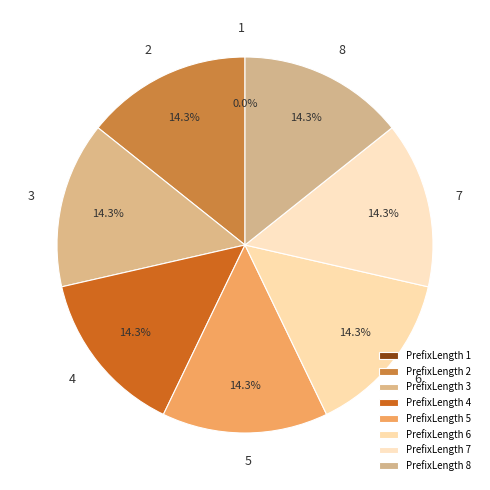

Count the number of slices in the pie.

8